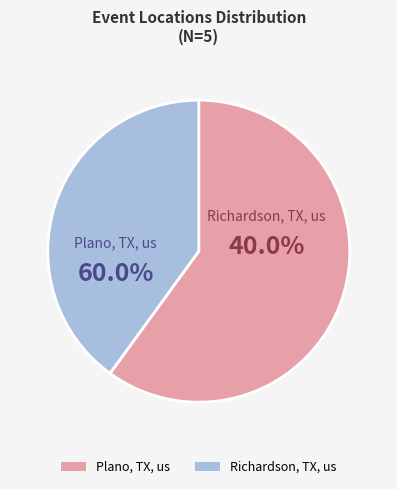

Count the number of slices in the pie.

2